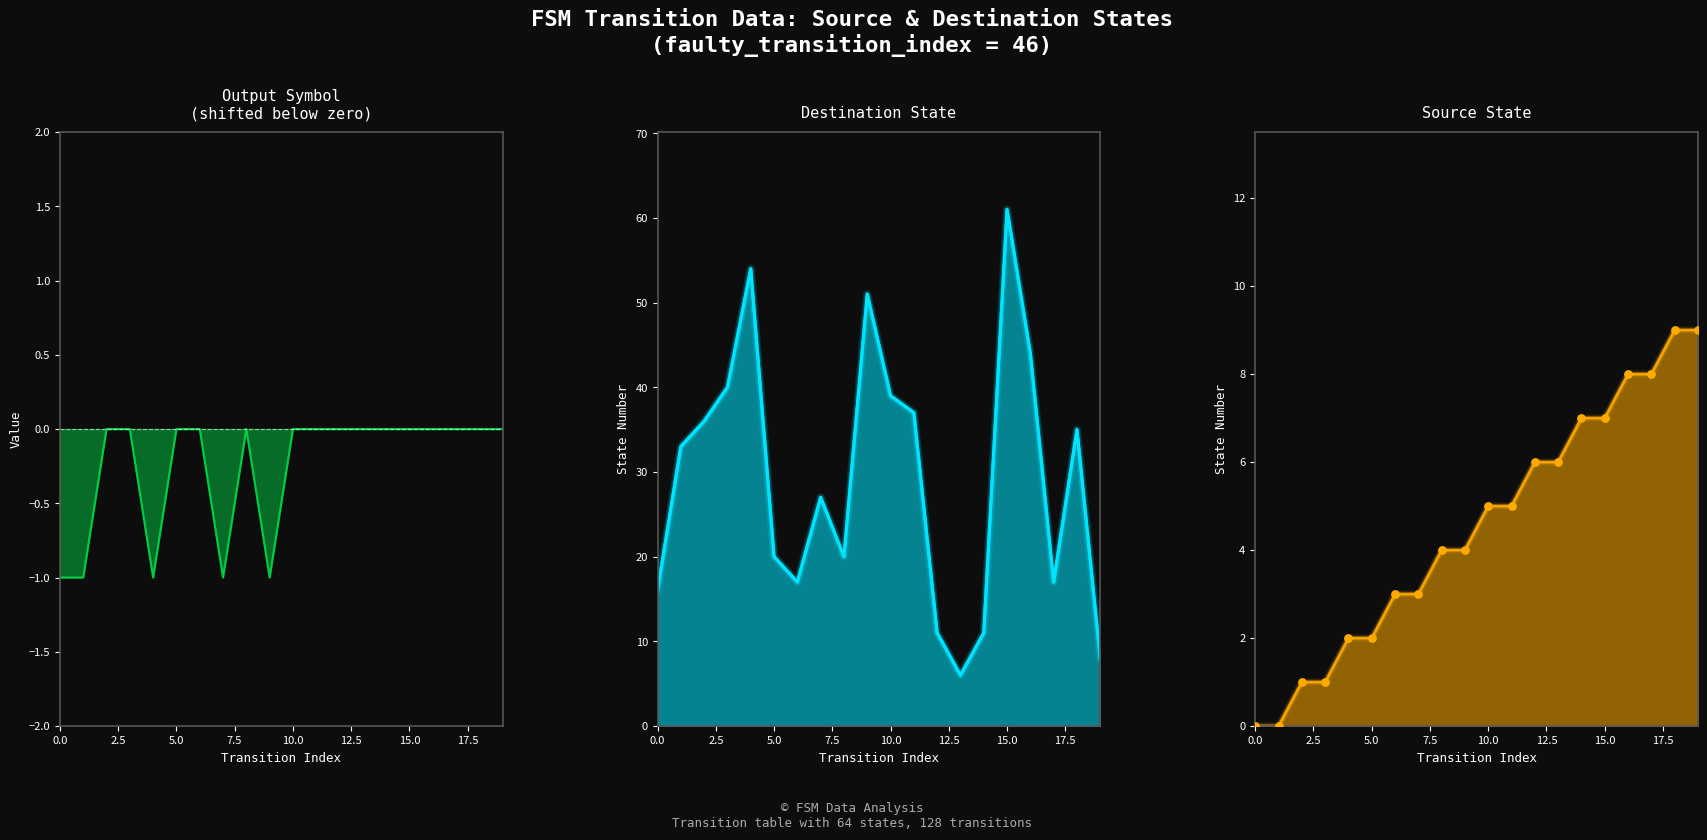

What are all the series names shown in the legend?

output_symbol, destination_state, source_state